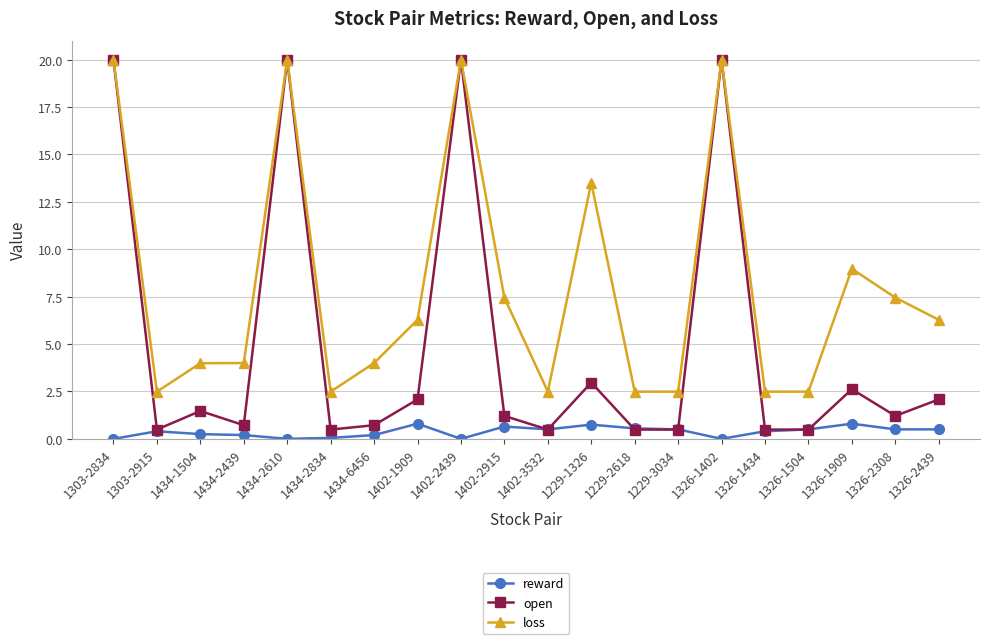

Rank the series by their average value, from highest to lowest.

loss, open, reward